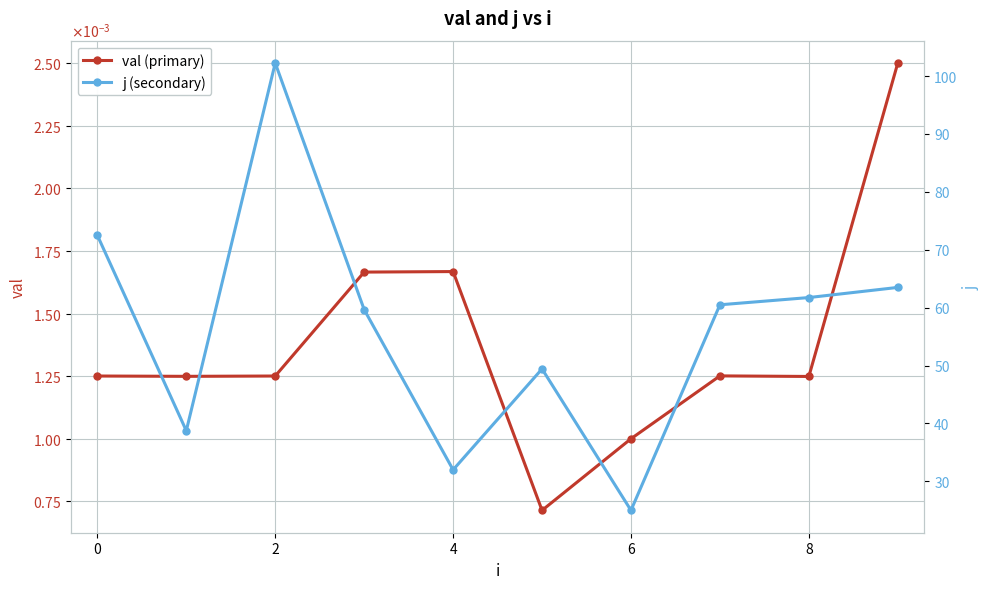

Does the chart display data point markers on the line(s)?

Yes